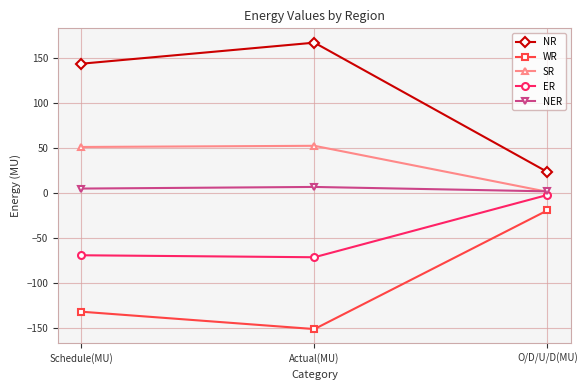

What is the spread (max minus min) of values at Schedule(MU)?

275.5